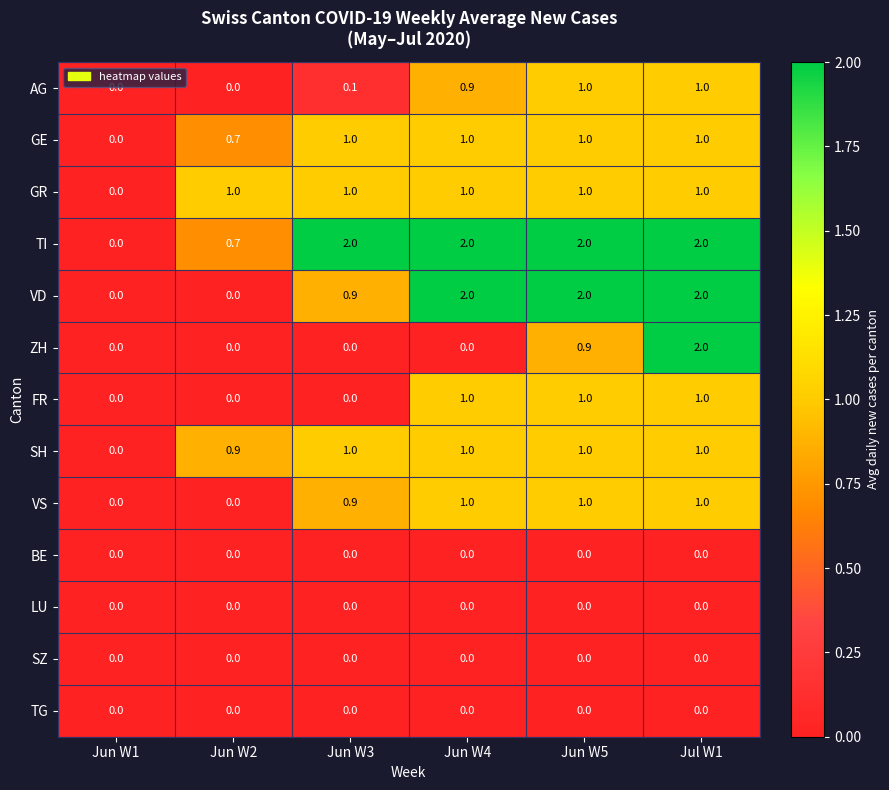

At which label does GR reach its minimum?

Jun W1